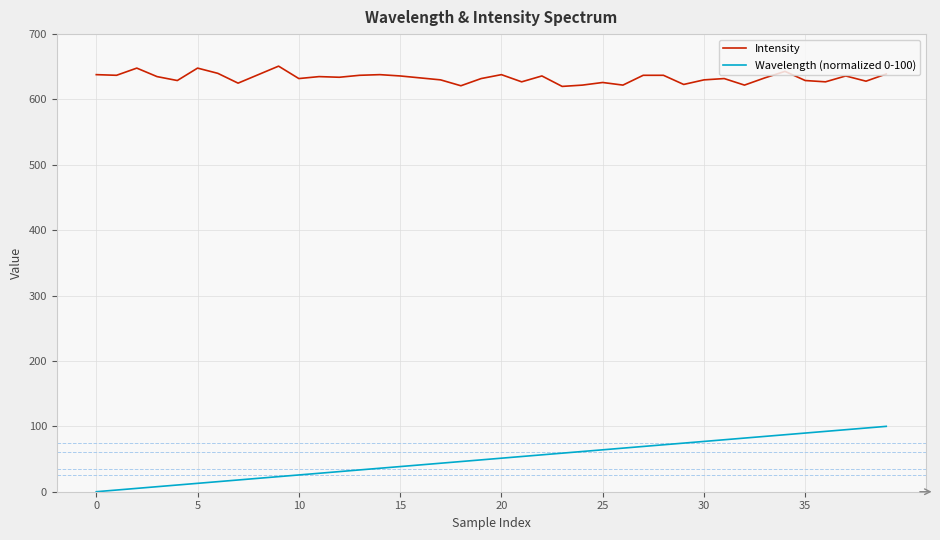

List the series in order of their peak value, highest first.

Intensity, Wavelength (normalized 0-100)